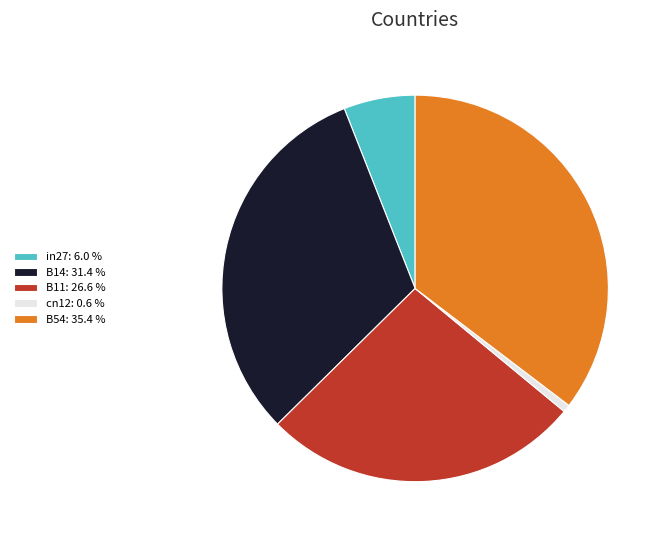

True or false: B14 accounts for 31% of the total.

True